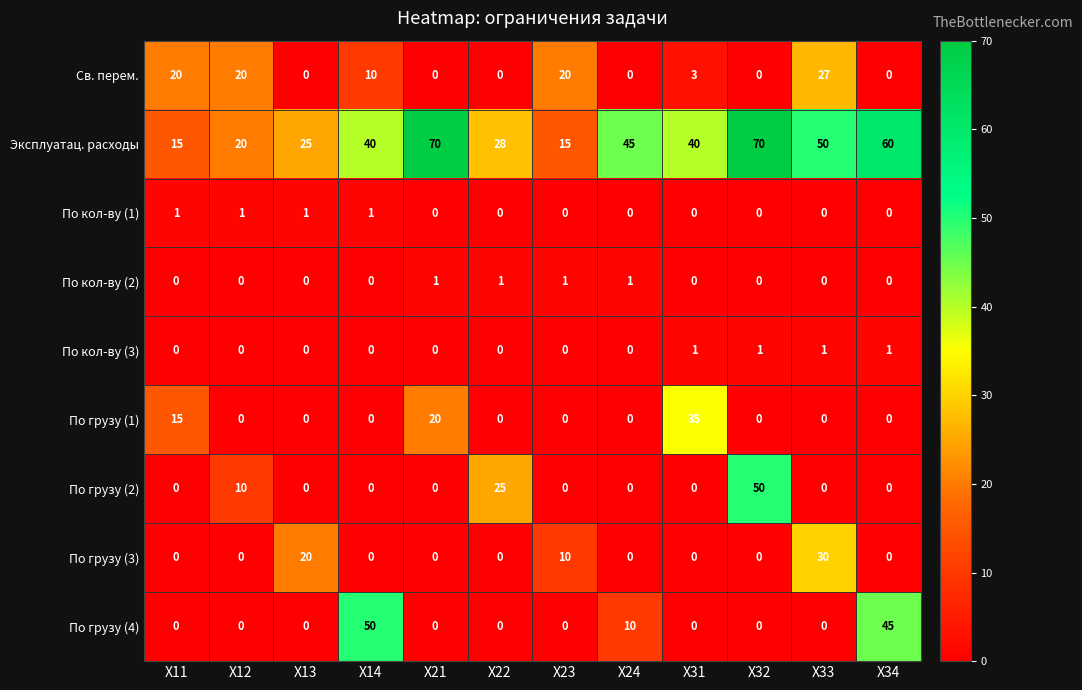

The value of По кол-ву (2) at Х32 is 1. True or false?

False